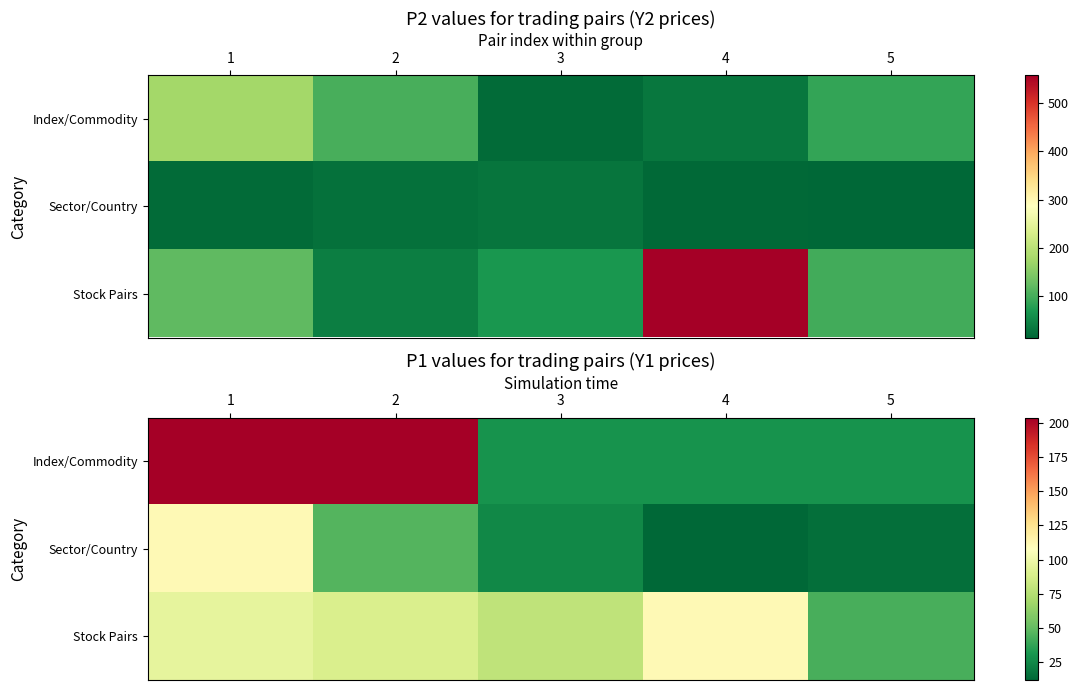

List the series in order of their peak value, highest first.

Index/Commodity, Sector/Country, Stock Pairs